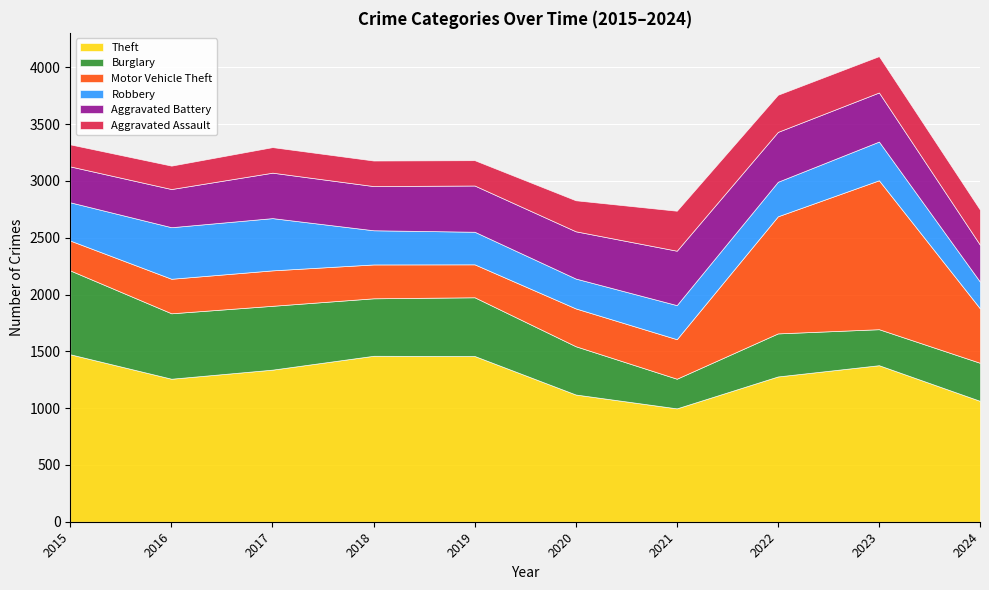

The Aggravated Assault series shows 309 at 2024. True or false?

True